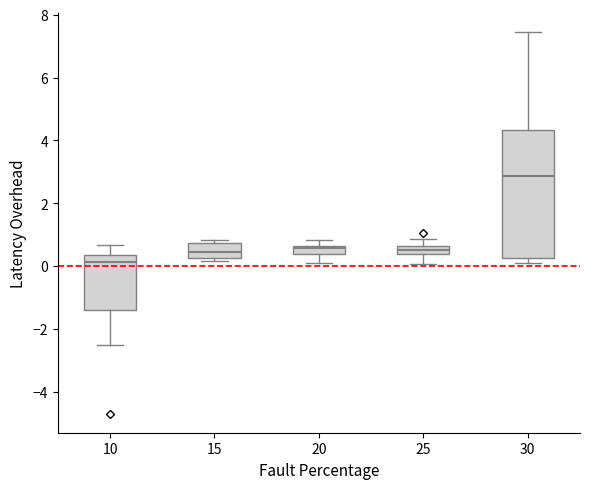

Which box has the highest median line?

30